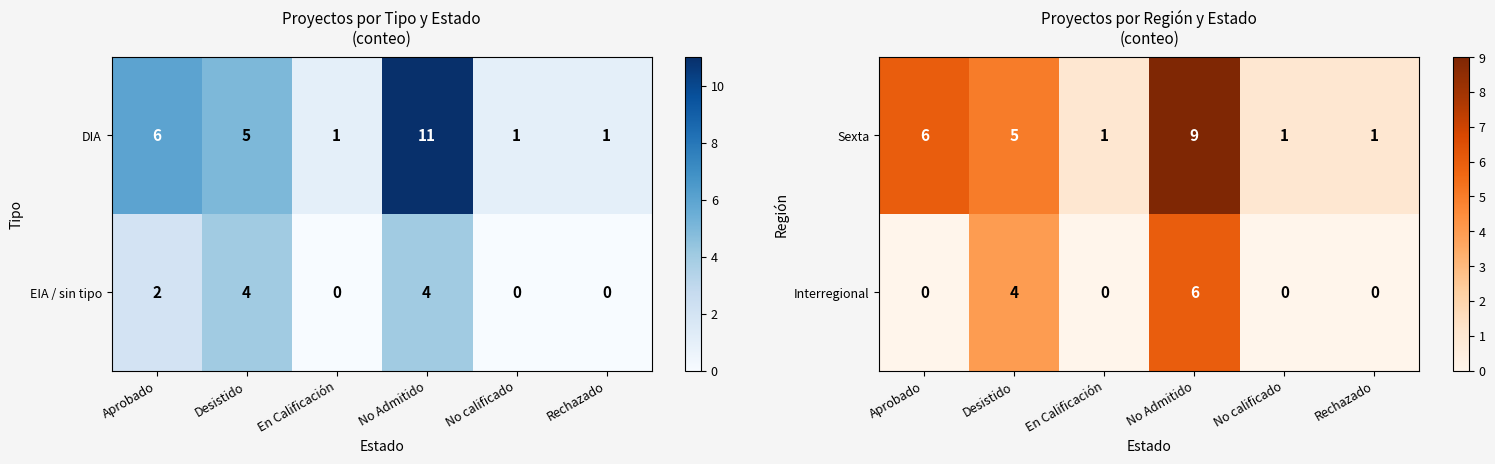

What is the sum of the Interregional values at No calificado and No Admitido?

6